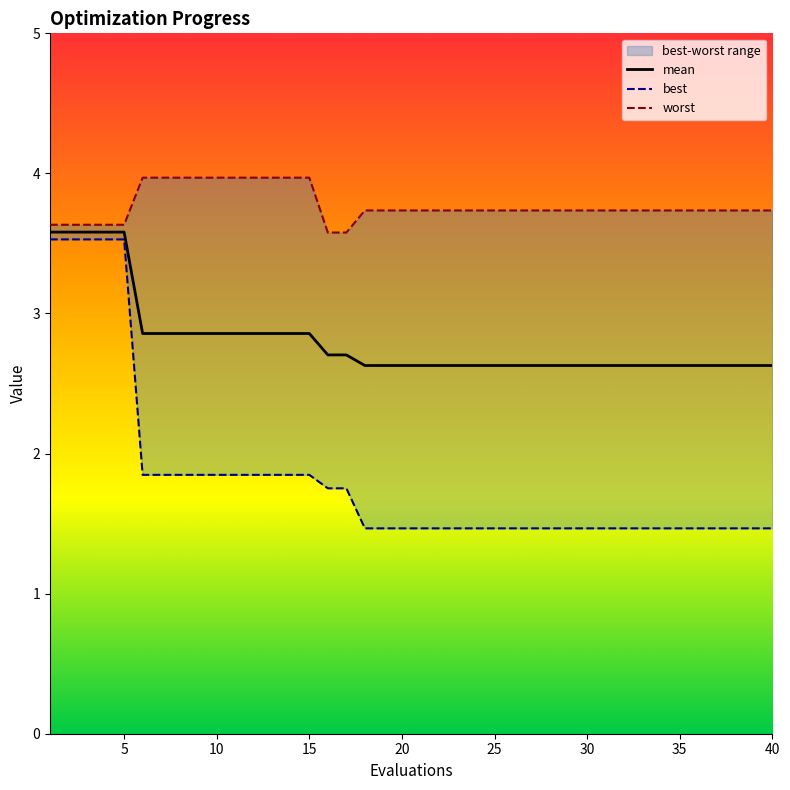

Which category has the lowest value in the mean series?

18